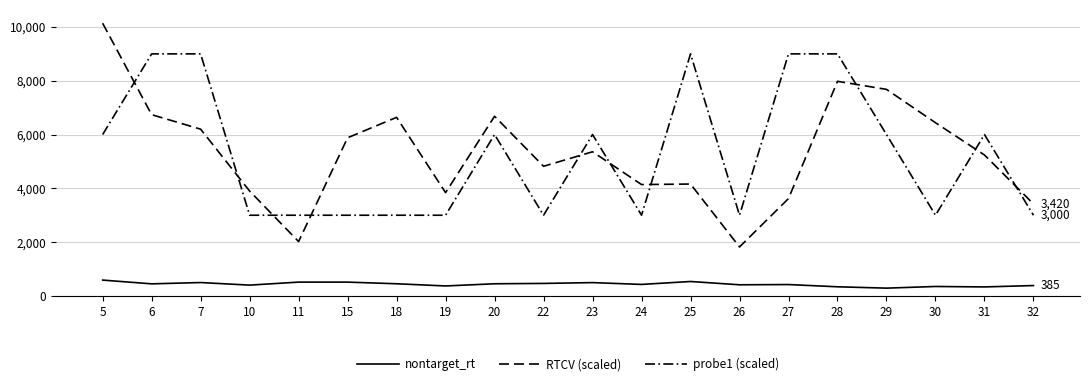

How many lines are shown in the chart?

3